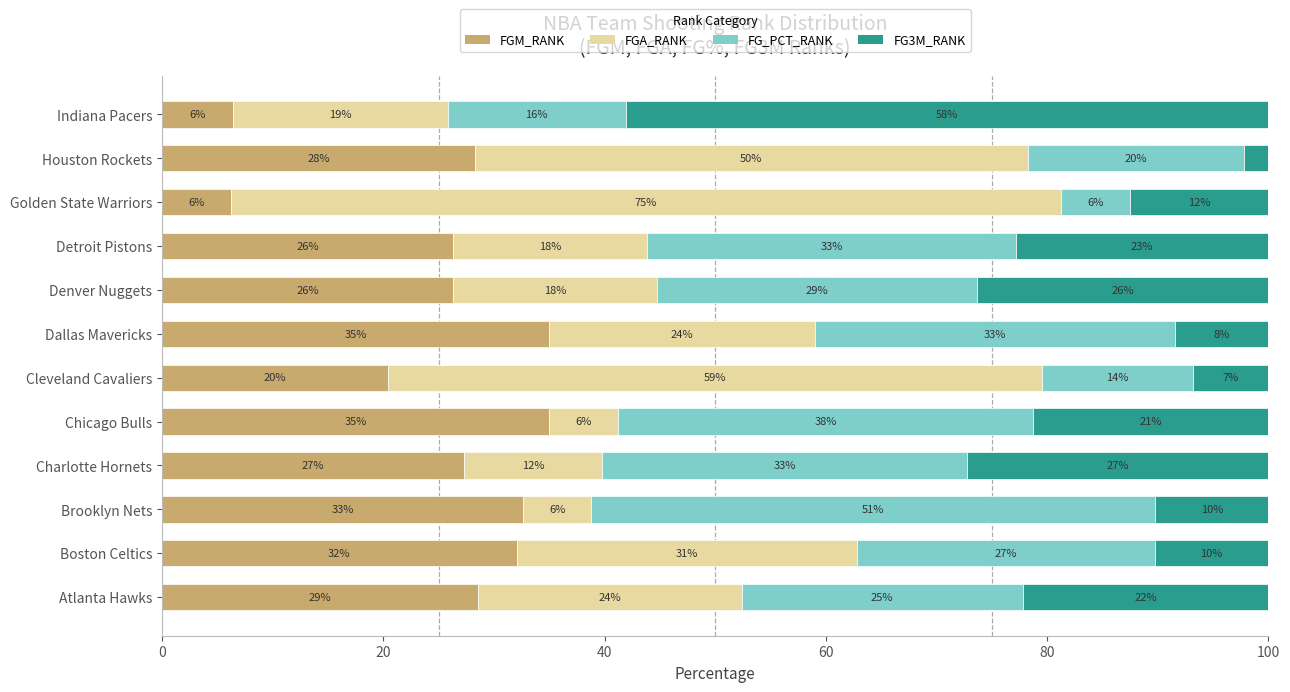

Reading left to right, extract all data points from this chart.

FGM_RANK: 28.6	32.1	32.7	27.3	35.0	20.5	34.9	26.3	26.3	6.2	28.3	6.5
FGA_RANK: 23.8	30.8	6.1	12.5	6.2	59.1	24.1	18.4	17.5	75.0	50.0	19.4
FG_PCT_RANK: 25.4	26.9	51.0	33.0	37.5	13.6	32.5	28.9	33.3	6.2	19.6	16.1
FG3M_RANK: 22.2	10.3	10.2	27.3	21.2	6.8	8.4	26.3	22.8	12.5	2.2	58.1